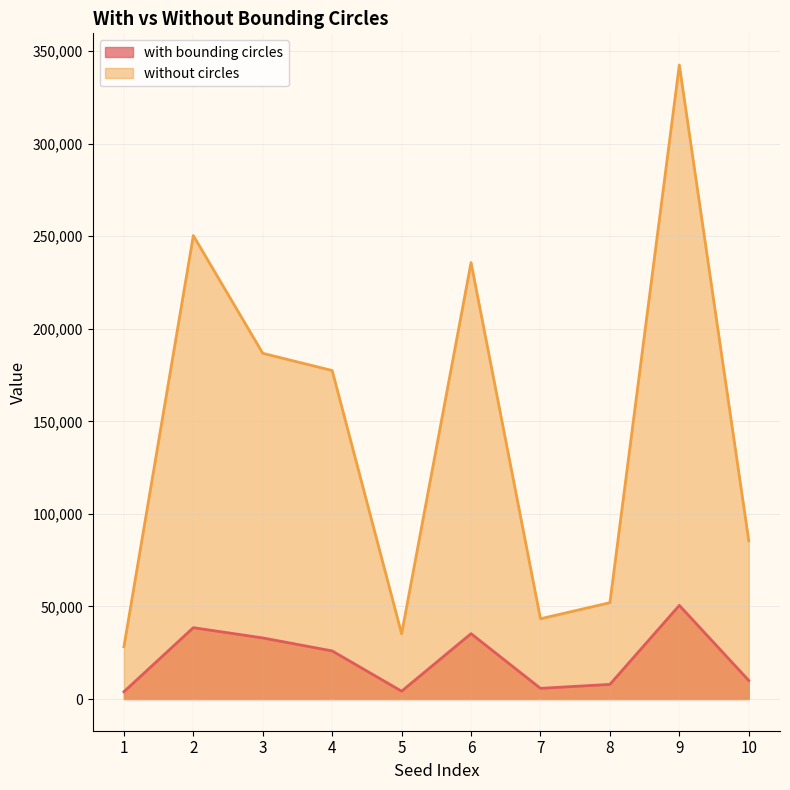

At which category is the sum across all series the highest?

9